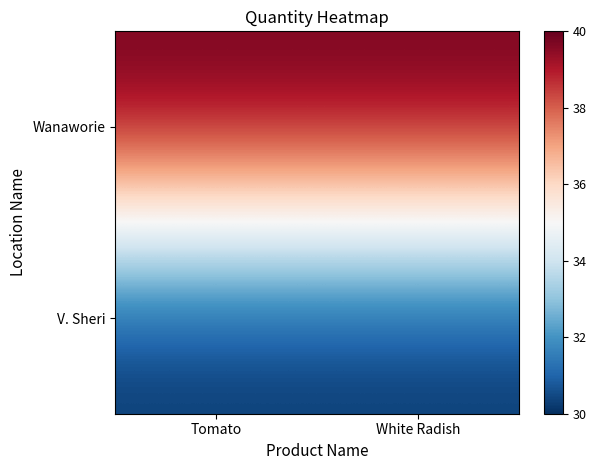

Rank the series at Tomato from lowest to highest value.

V. Sheri, Wanaworie